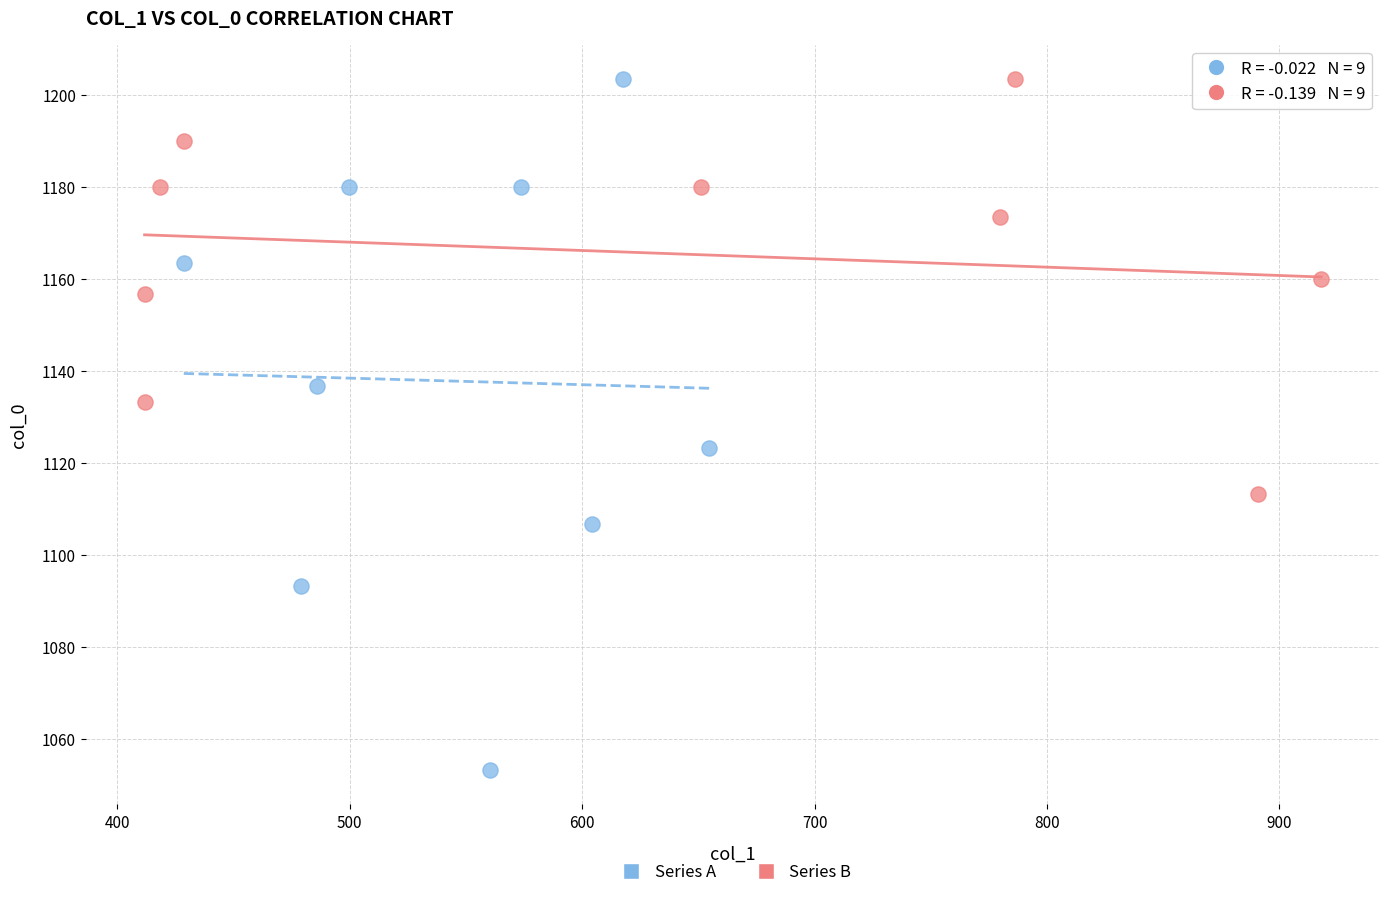

Which series has the largest Y range (max minus min)?

Series A